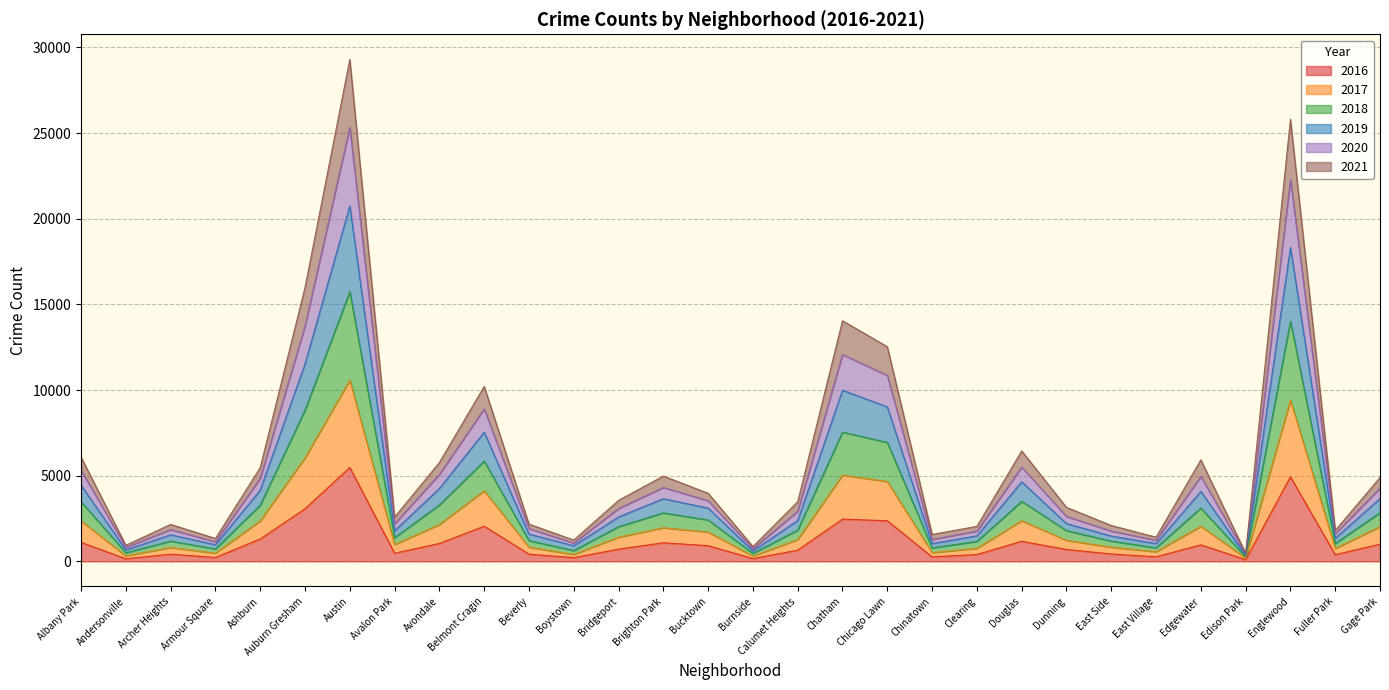

Which has a higher value, East Village or Edgewater?

Edgewater